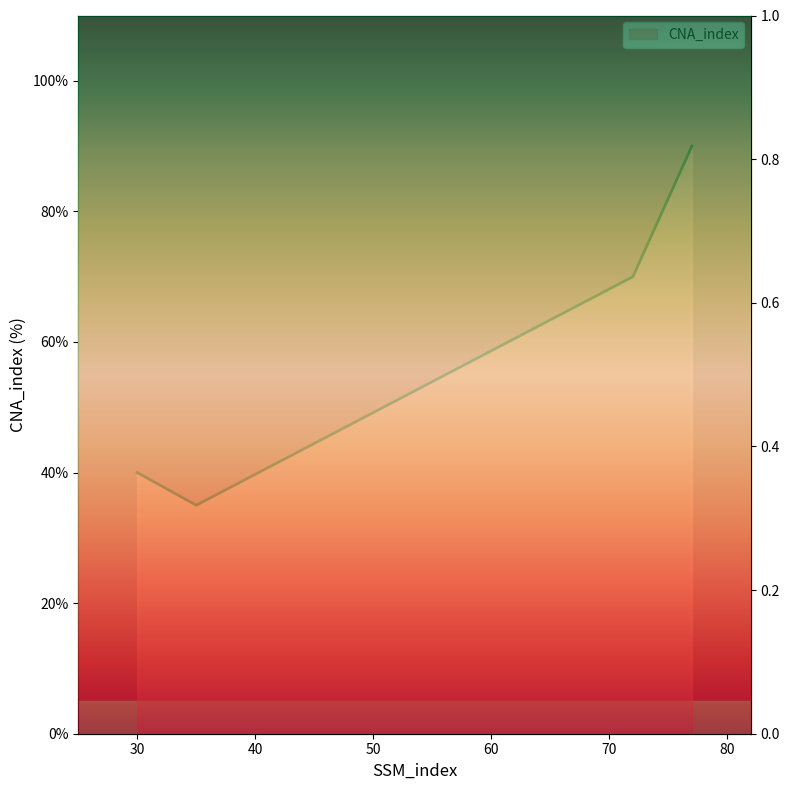

How many values are below 70?

2